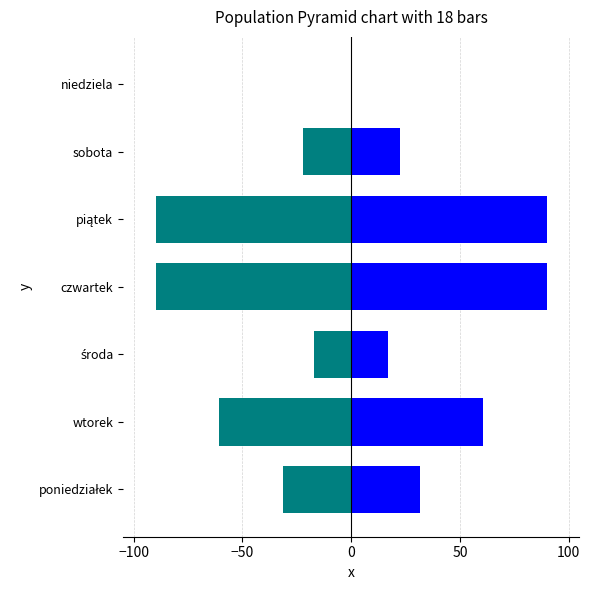

True or false: left has a value of -141.2 at piątek.

False